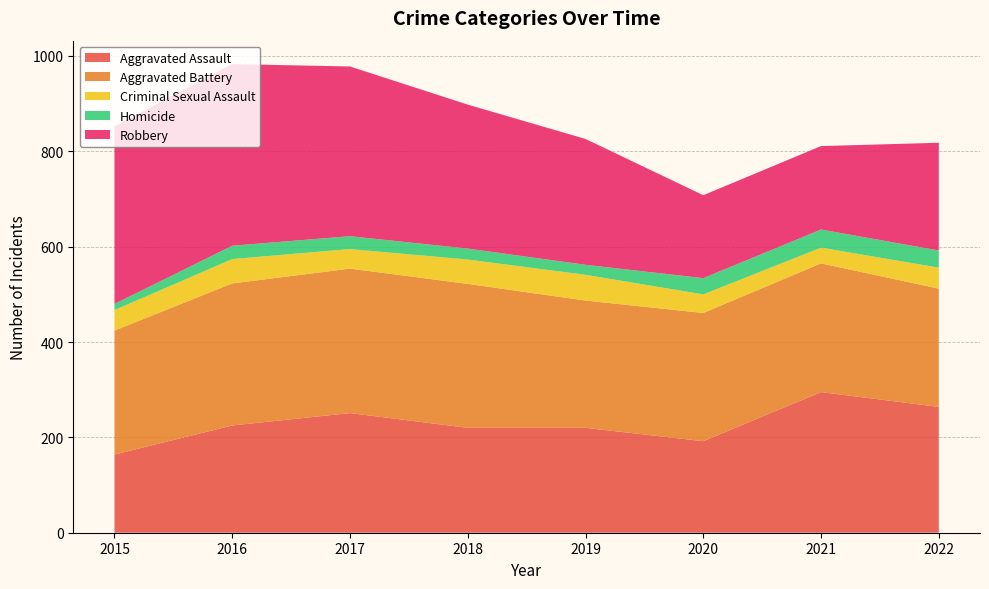

Reading left to right, extract all data points from this chart.

Aggravated Assault: 2015=164	2016=225	2017=251	2018=220	2019=220	2020=192	2021=295	2022=264
Aggravated Battery: 2015=260	2016=298	2017=303	2018=302	2019=267	2020=269	2021=270	2022=248
Criminal Sexual Assault: 2015=43	2016=51	2017=41	2018=51	2019=54	2020=39	2021=33	2022=44
Homicide: 2015=13	2016=28	2017=27	2018=23	2019=21	2020=34	2021=38	2022=36
Robbery: 2015=372	2016=381	2017=356	2018=302	2019=264	2020=174	2021=175	2022=226